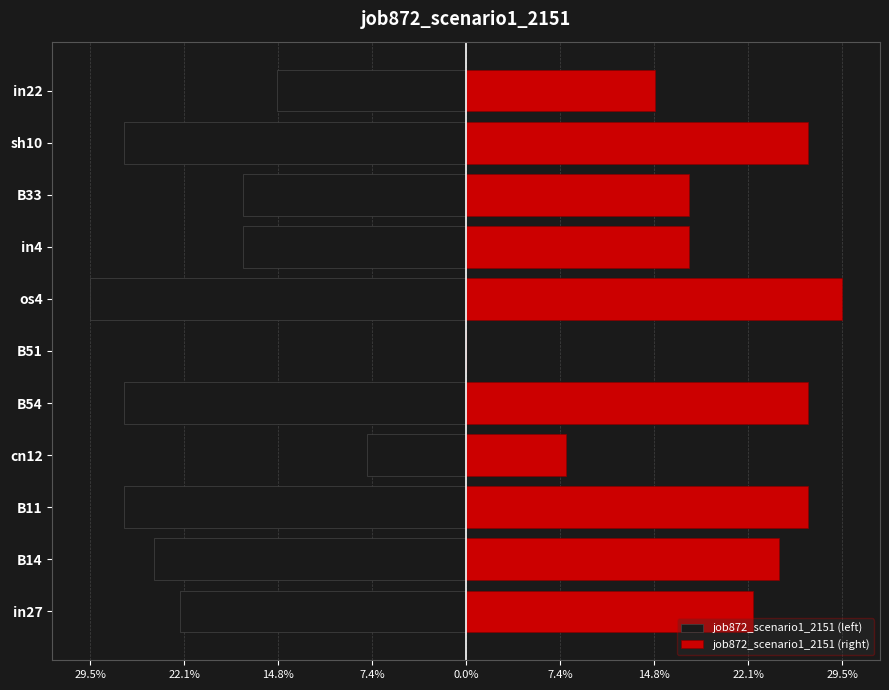

What is the minimum value for job872_scenario1_2151 (left)?

-0.3